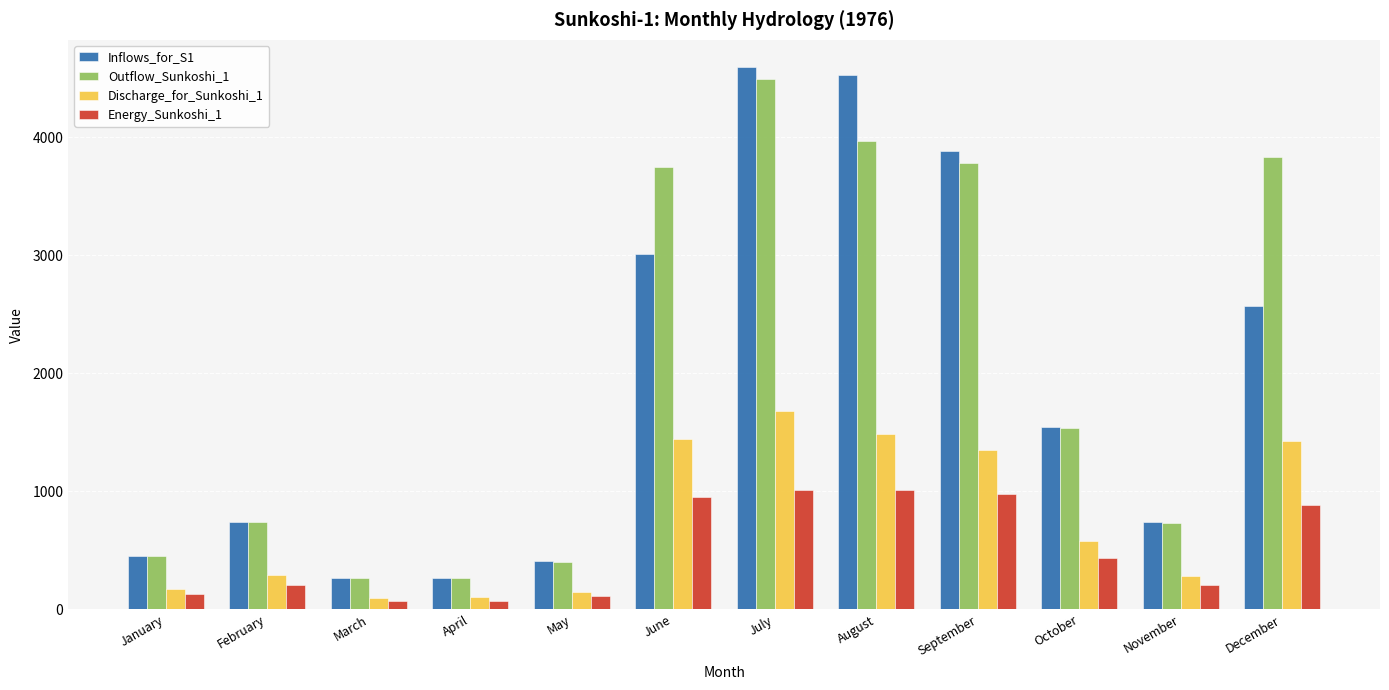

What is the total value across all series at July?

11785.1